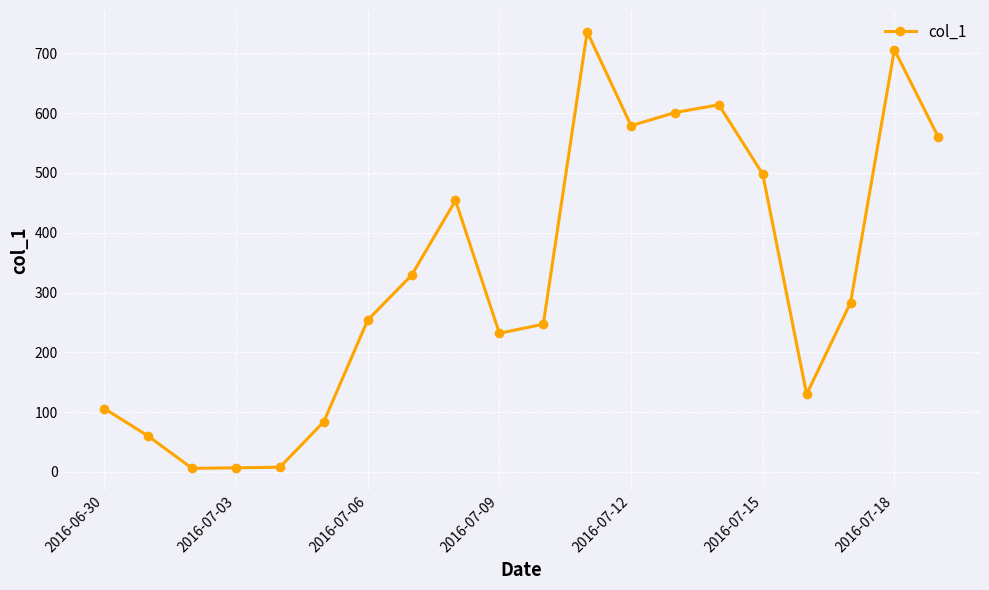

What is the sum of all values?

6494